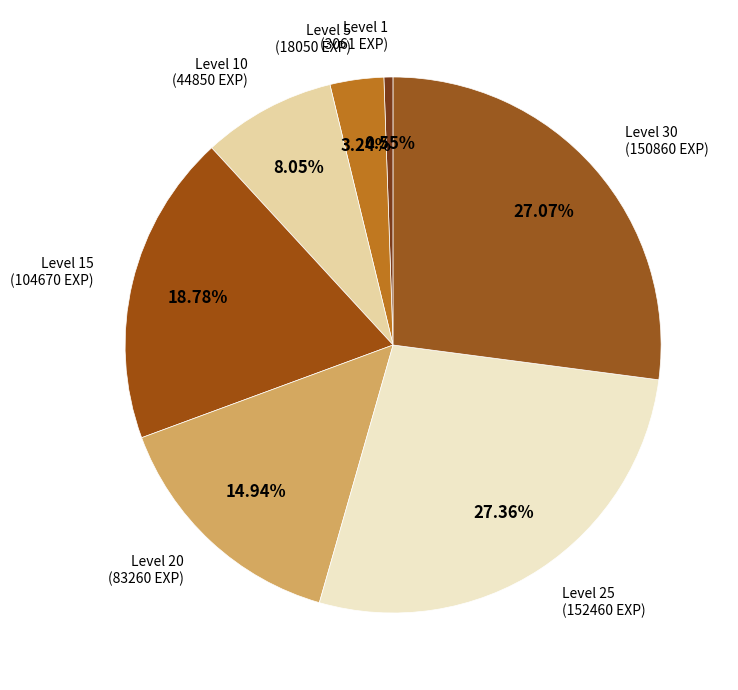

What is the smallest slice in the pie chart?

Level 1 (Copper Wristlets)